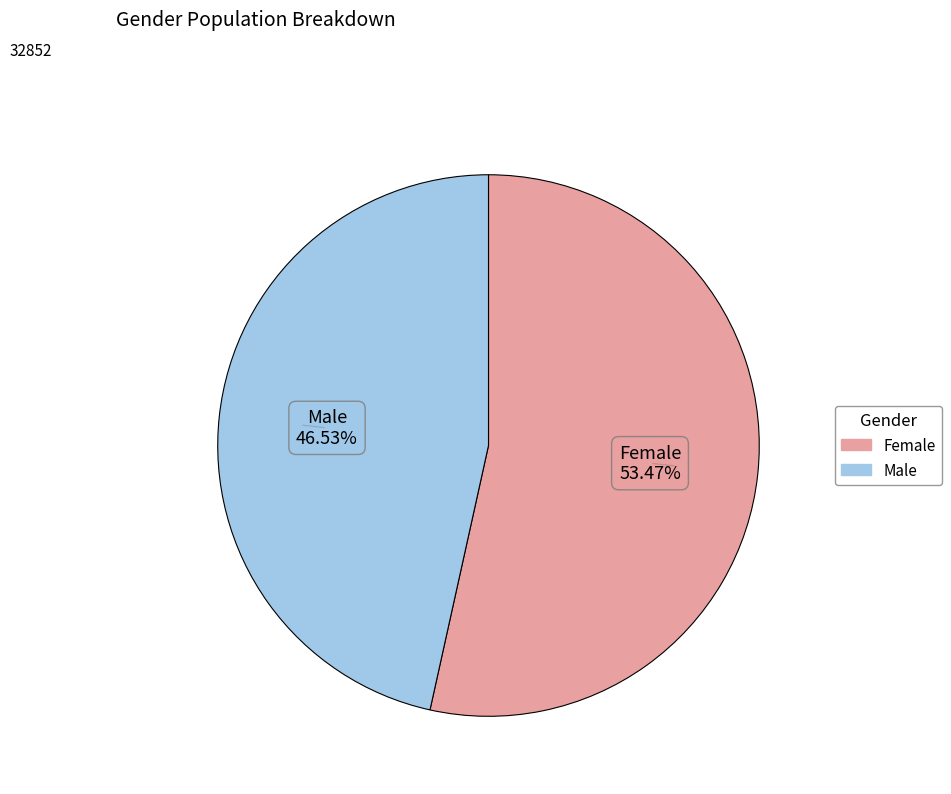

To the nearest percent, what portion does Male represent?

47%